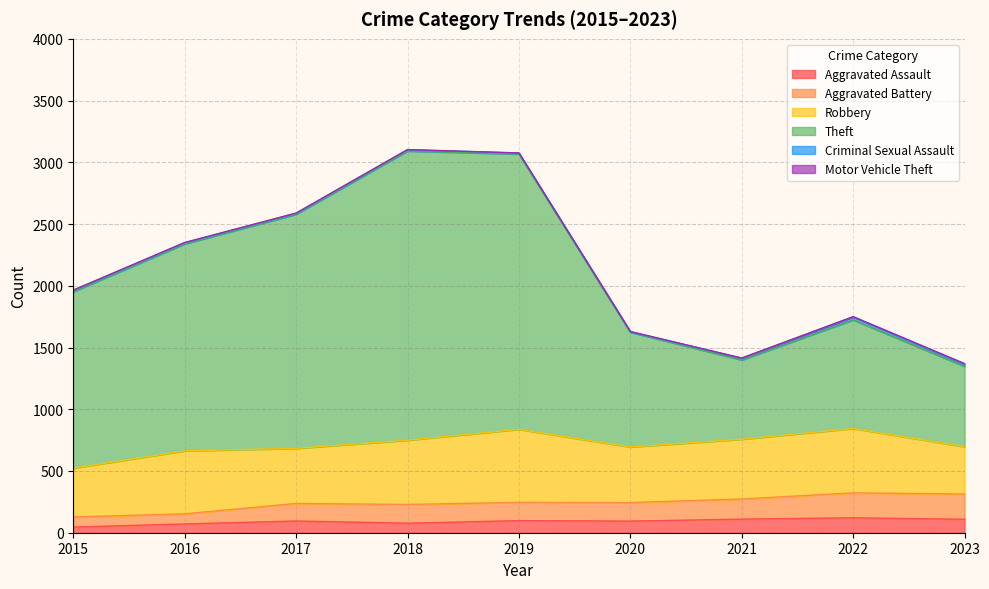

Does the chart display data point markers on the line(s)?

No